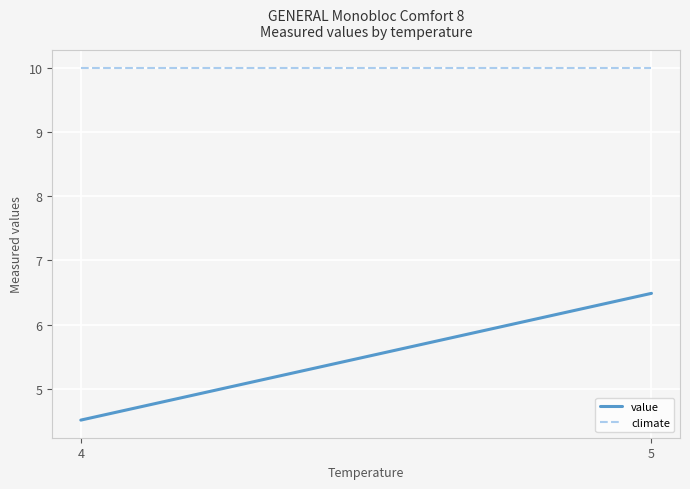

The value of value at 5 is 10.5. True or false?

False